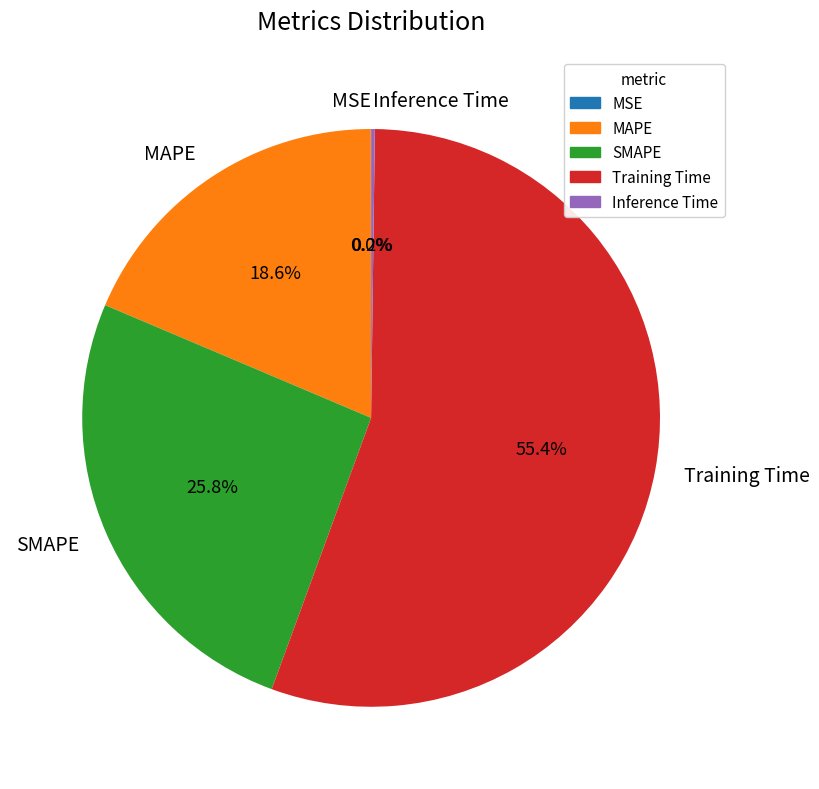

Which category has the biggest portion of the pie?

Training Time